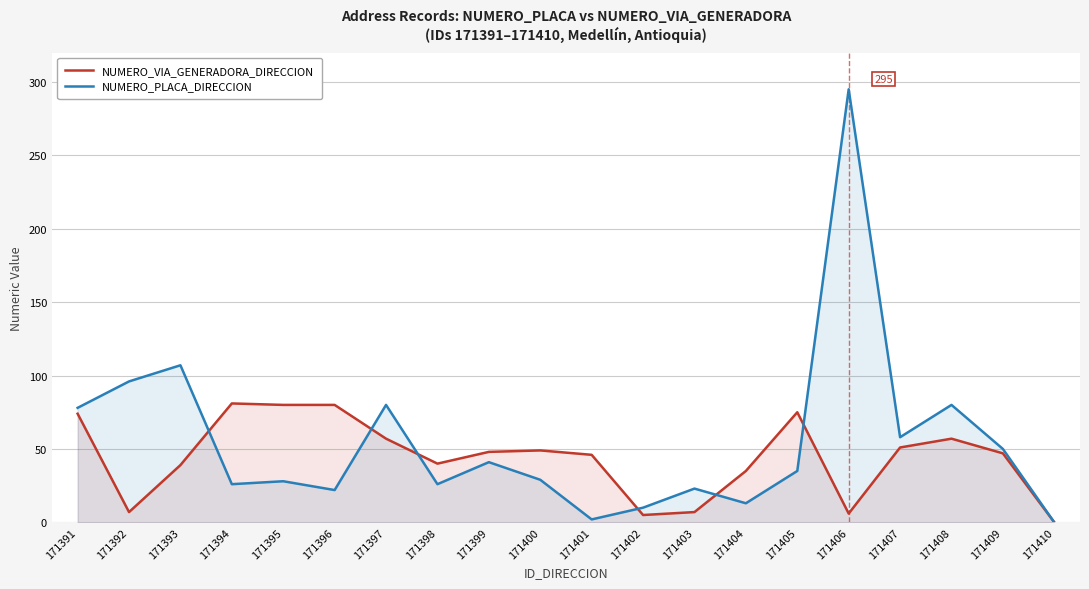

At which label does NUMERO_PLACA_DIRECCION reach its peak?

171406